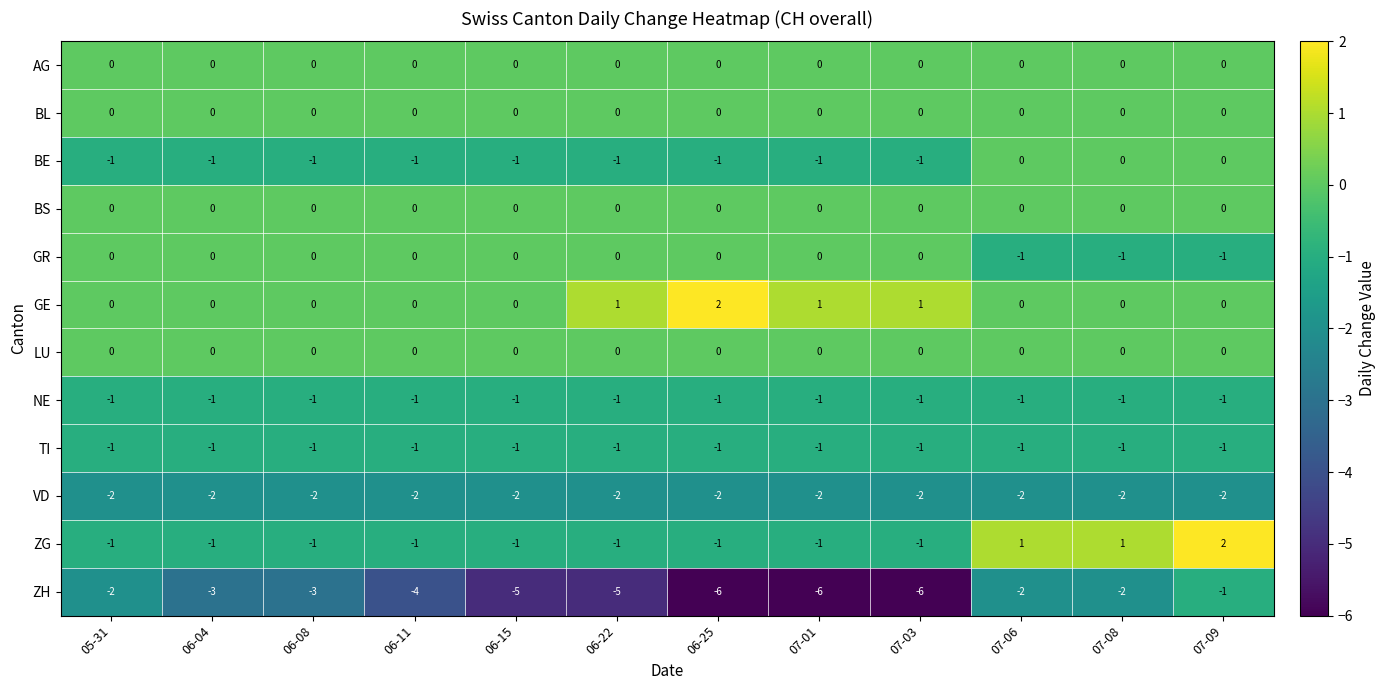

What is the difference between the highest and lowest values at 06-08?

3